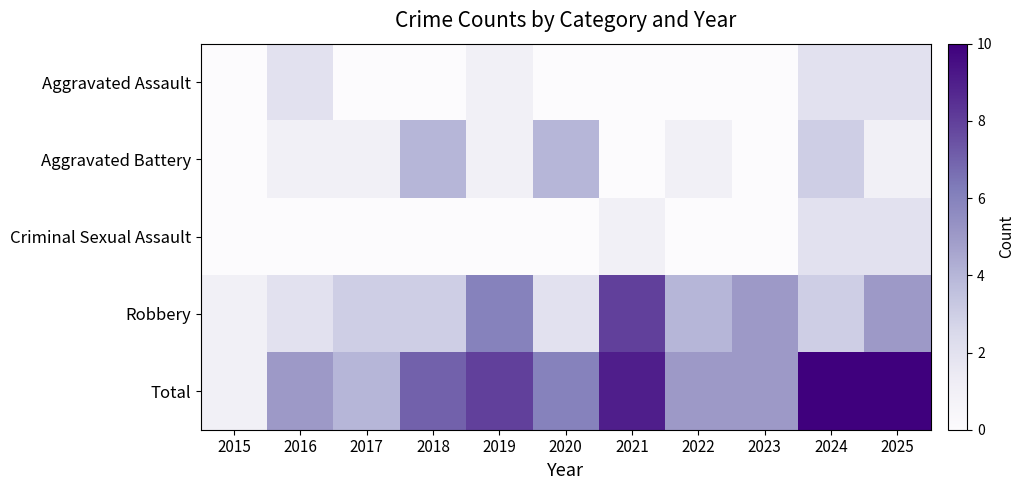

Between 2021 and 2020, which is larger?

2021